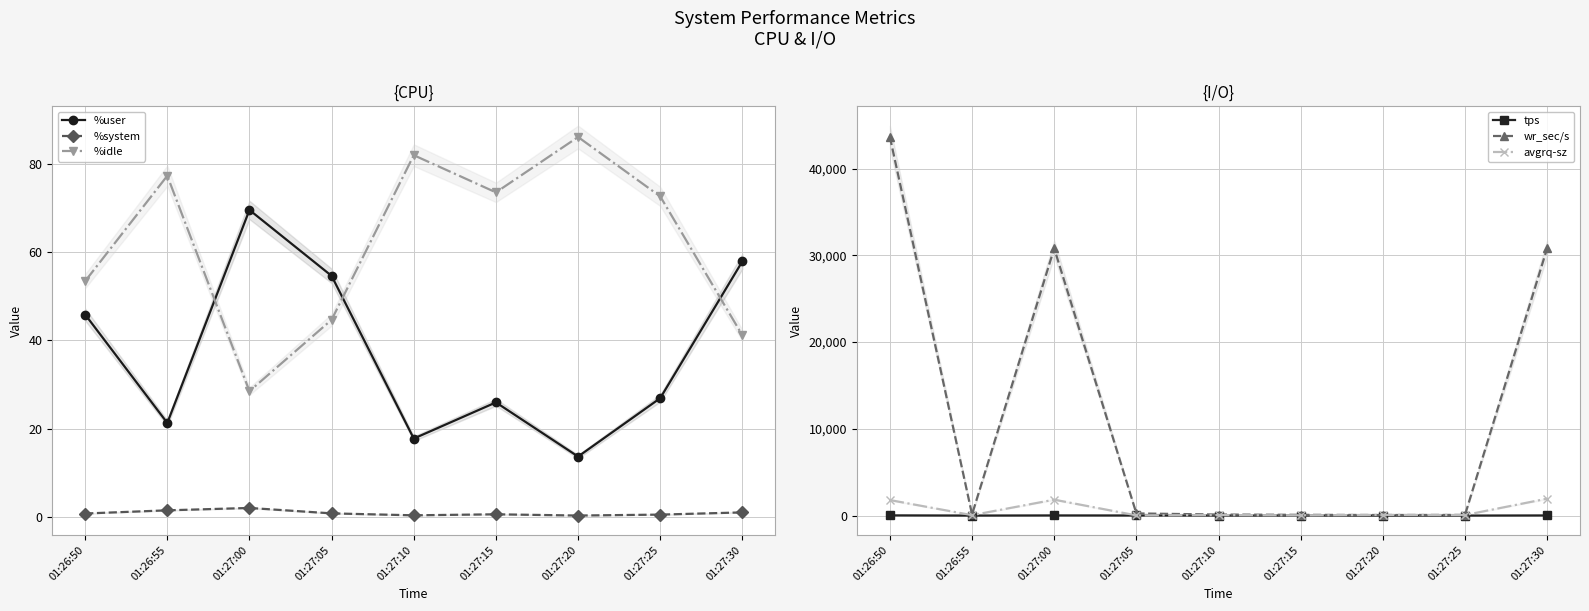

What is the maximum value for %system?

2.0